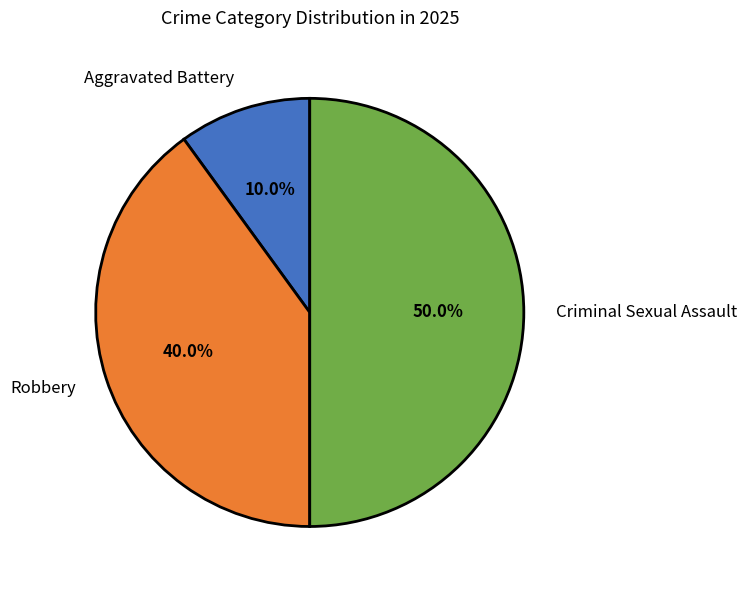

Which has a higher value, Criminal Sexual Assault or Robbery?

Criminal Sexual Assault